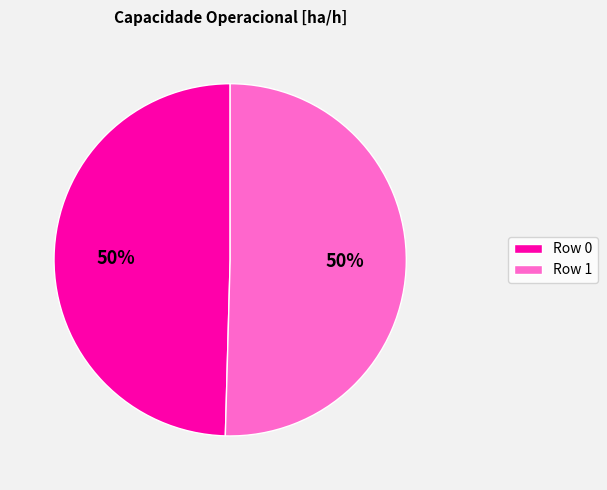

To the nearest percent, what portion does Row 1 represent?

50%